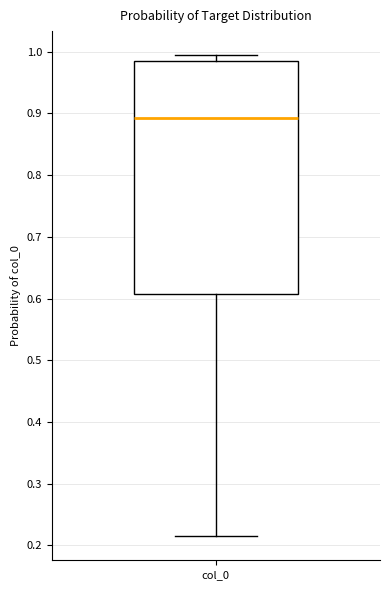

Transcribe this box plot: give where the median line is, the range the box spans, and where the two whiskers end, as read against the y-axis. The values are not printed on the chart, so give them approximately, as read against the axis.

median 0.89, box 0.61 to 0.98, whiskers 0.22 to 0.99